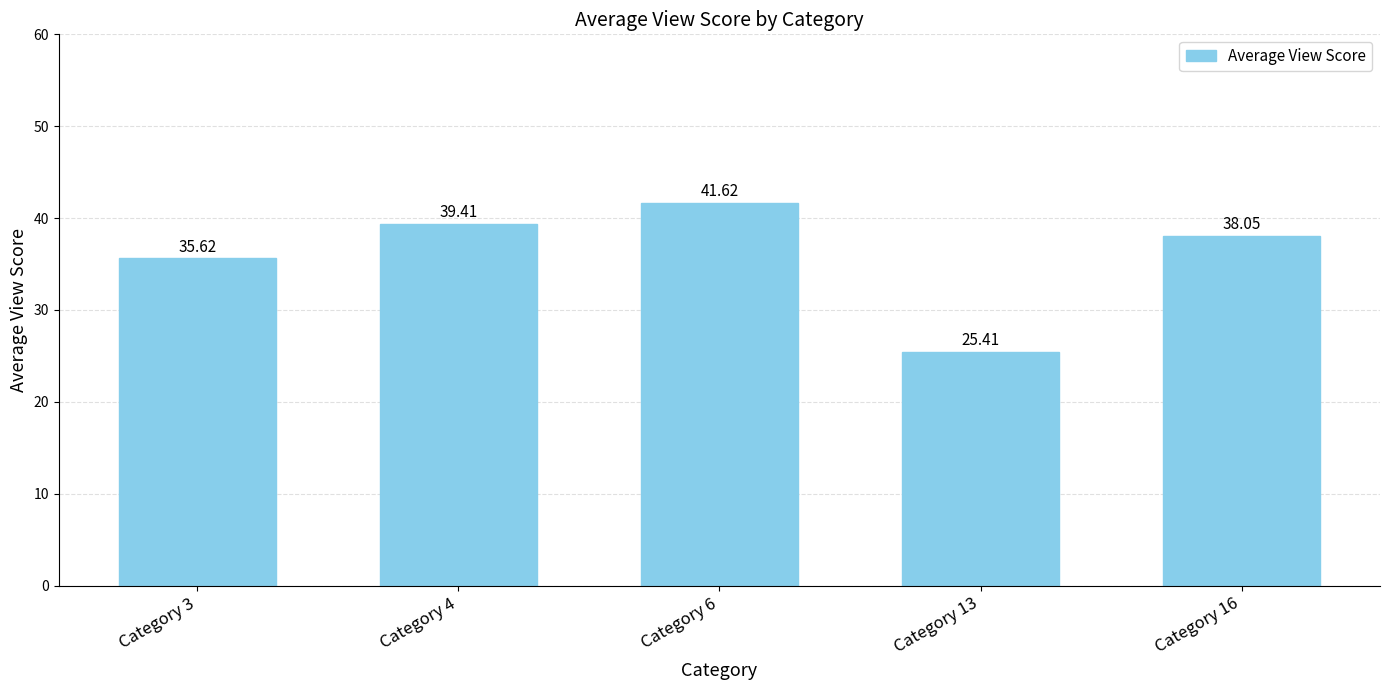

How many values exceed 38?

3